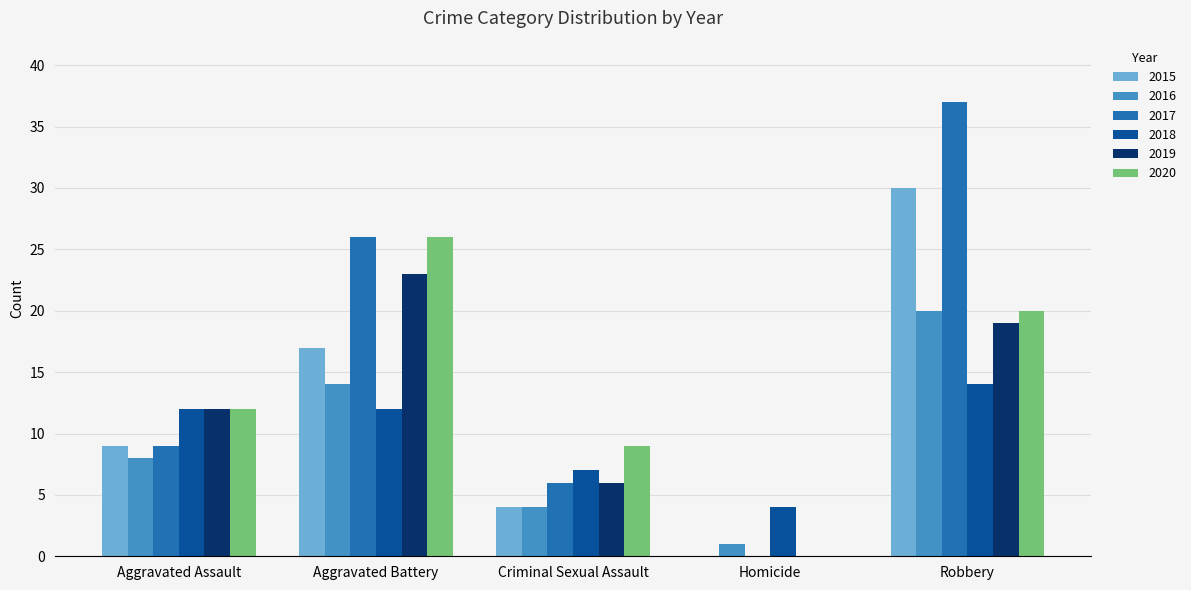

Is it true that 2019 equals 23 at Aggravated Battery?

True